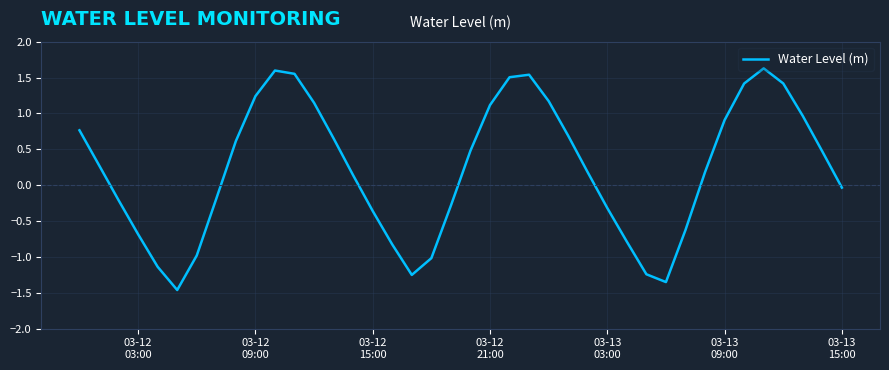

What is the minimum value shown in the chart?

-1.5